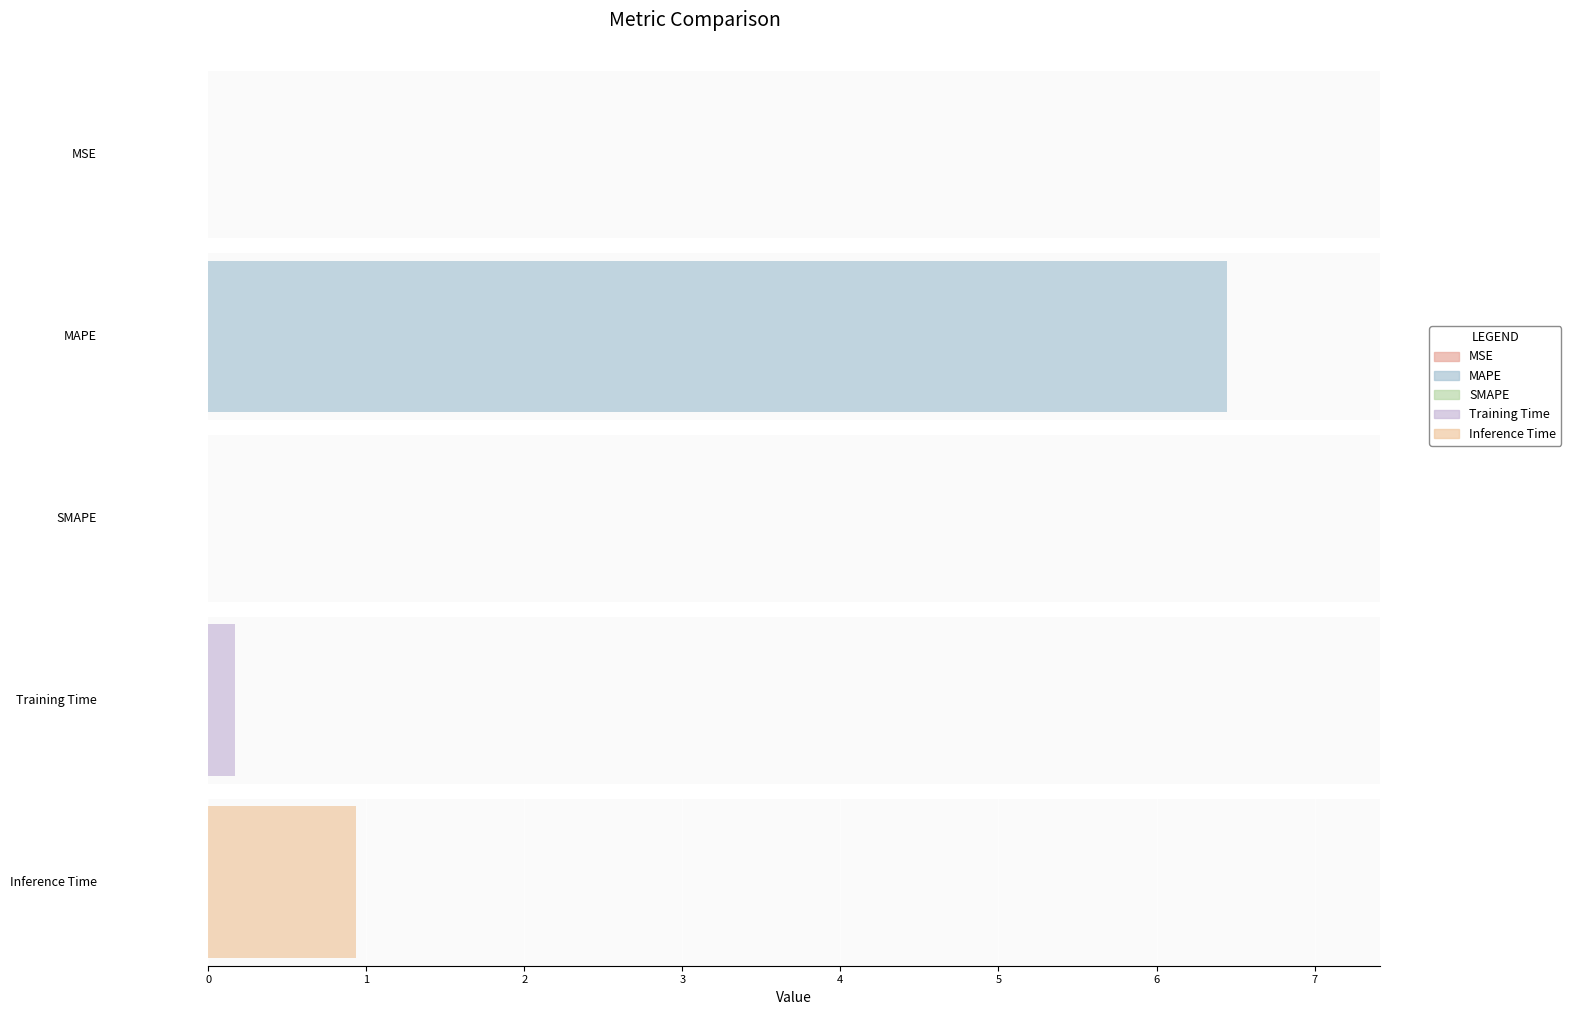

How many bars are there in total?

5